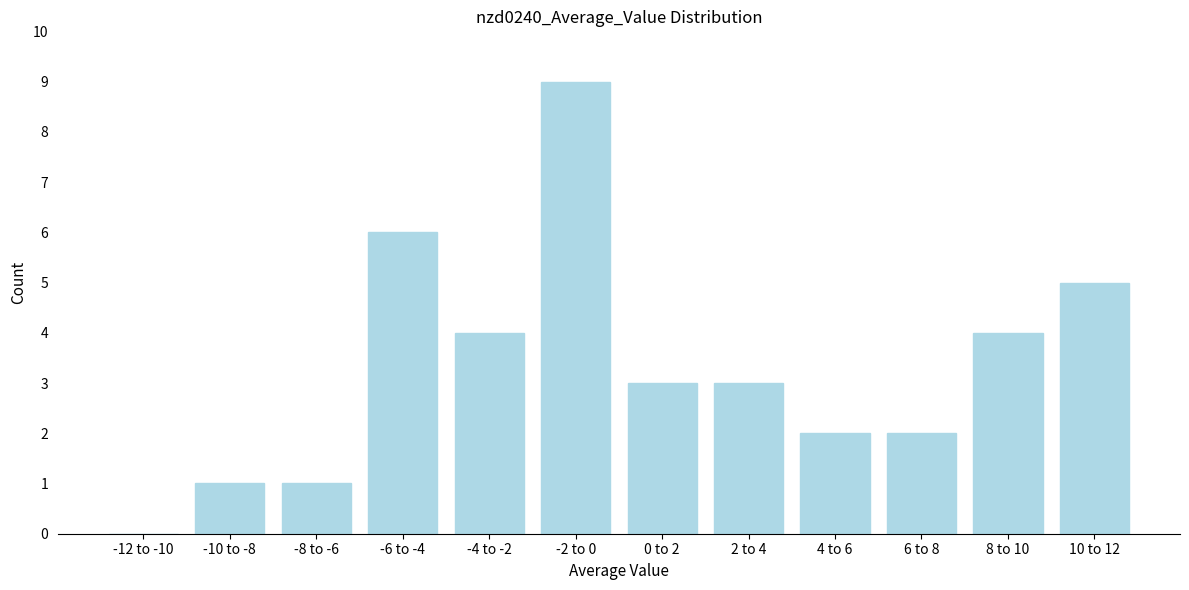

Reading left to right, list all the values displayed in this chart.

-12 to -10=0	-10 to -8=1	-8 to -6=1	-6 to -4=6	-4 to -2=4	-2 to 0=9	0 to 2=3	2 to 4=3	4 to 6=2	6 to 8=2	8 to 10=4	10 to 12=5